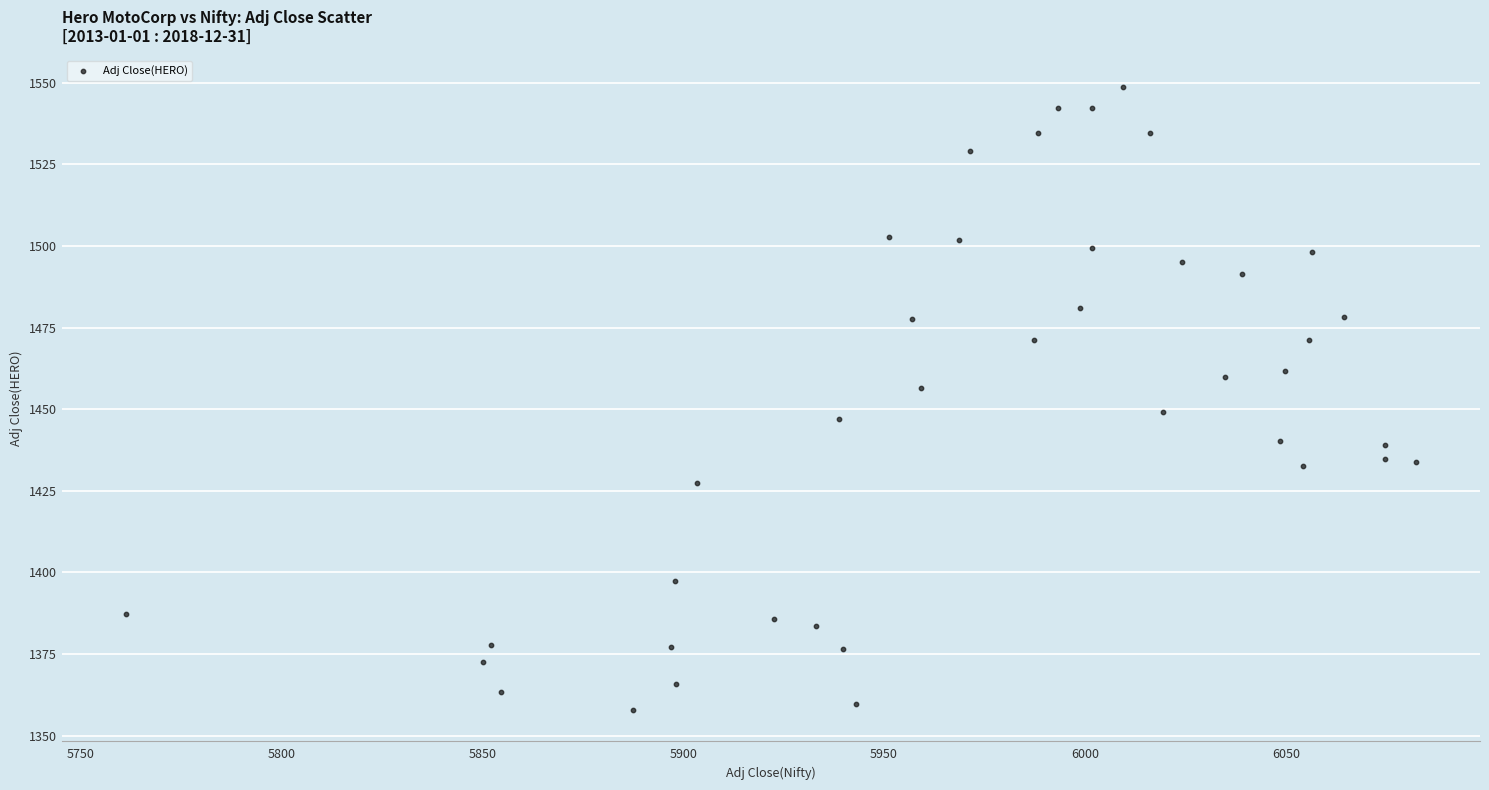

What is the range of X values (max minus min)?

320.9